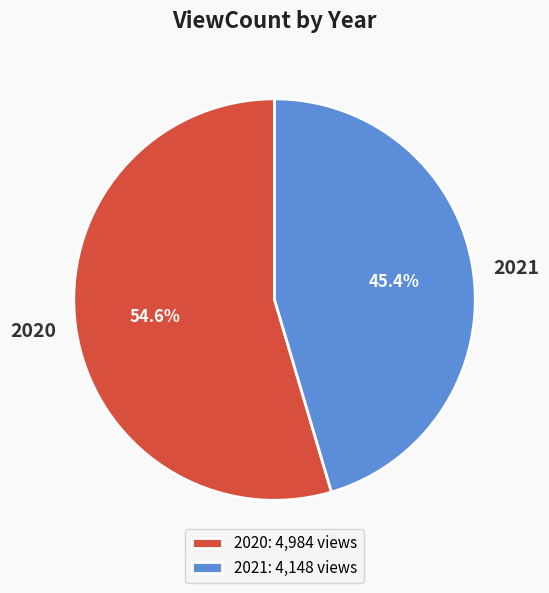

Count the number of slices in the pie.

2